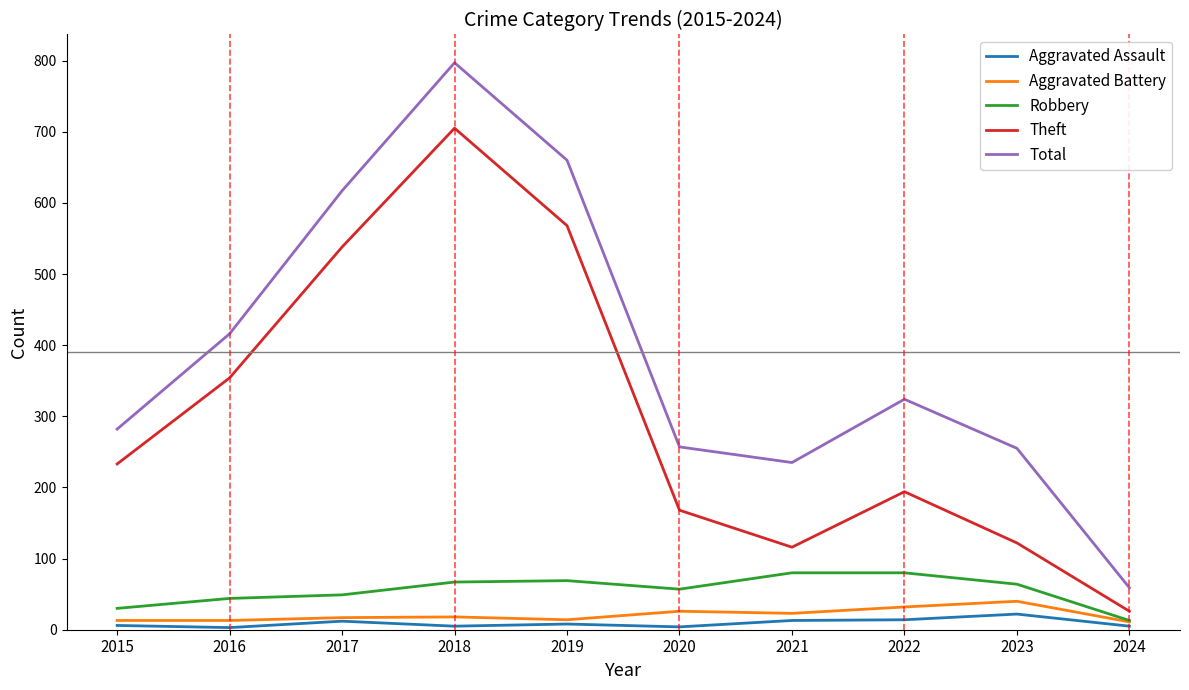

How many lines are shown in the chart?

5